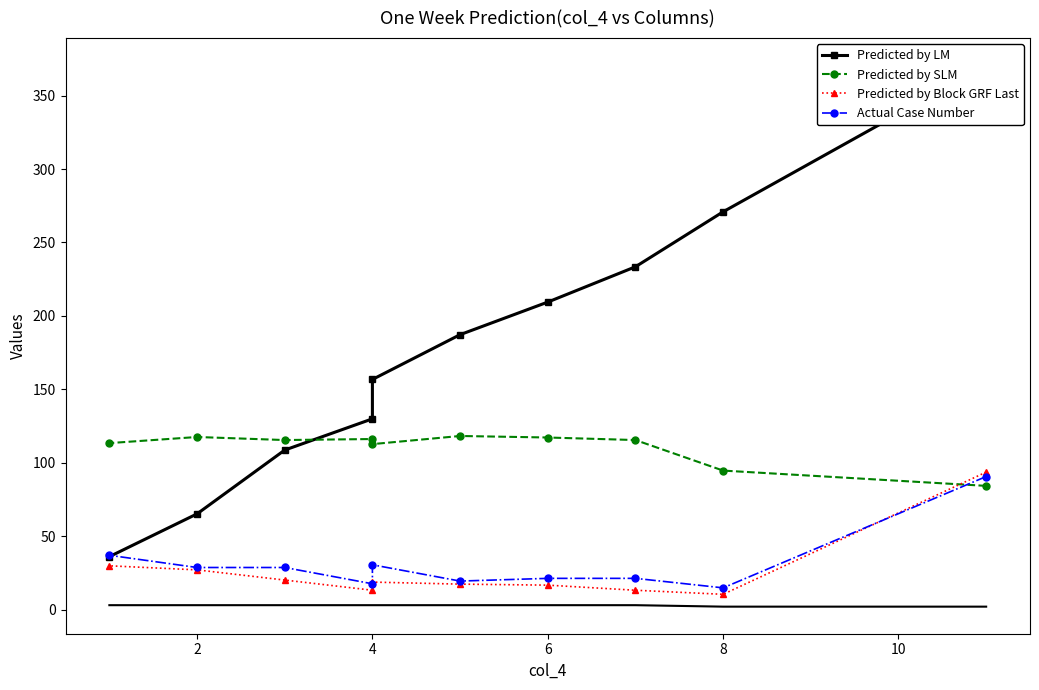

What is the minimum value for col_5?

2.0